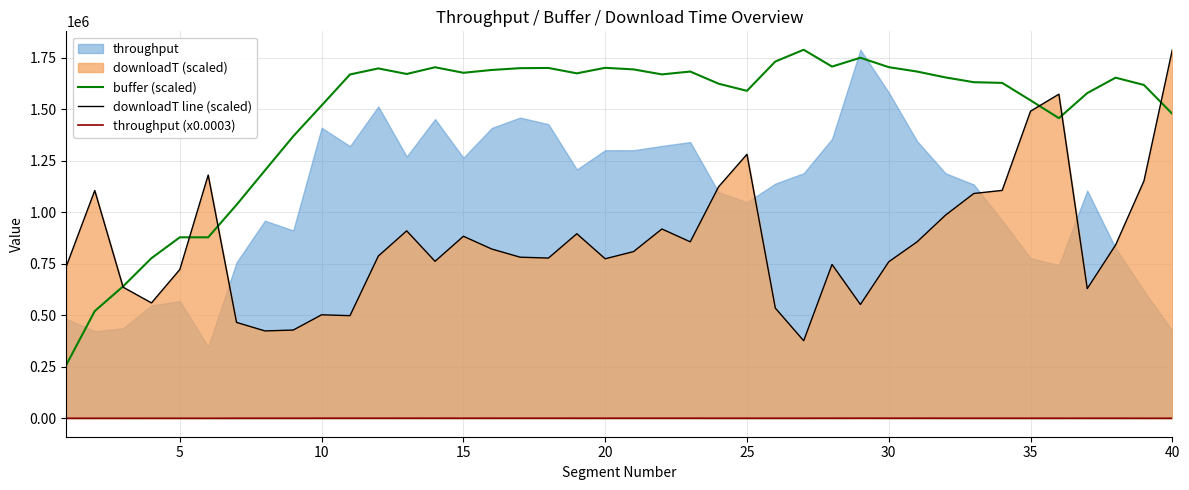

What is the lowest value of the buffer (scaled) series?

260096.3